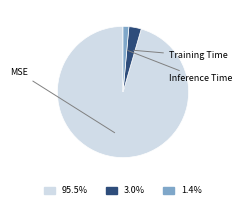

Does any single category account for the majority?

Yes